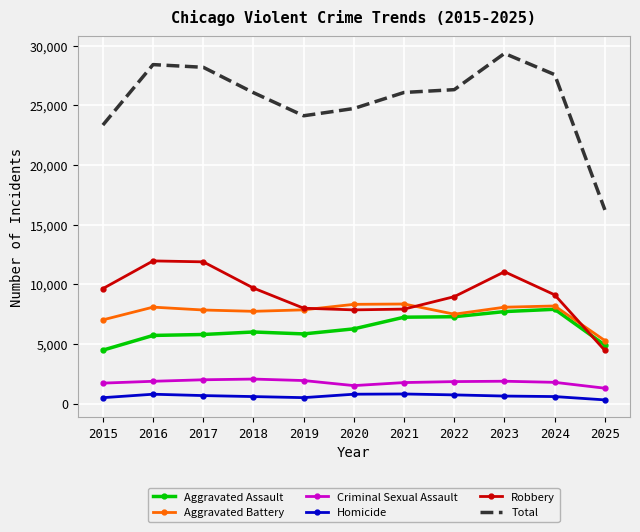

Between 2020 and 2024, which series saw the biggest shift?

Total